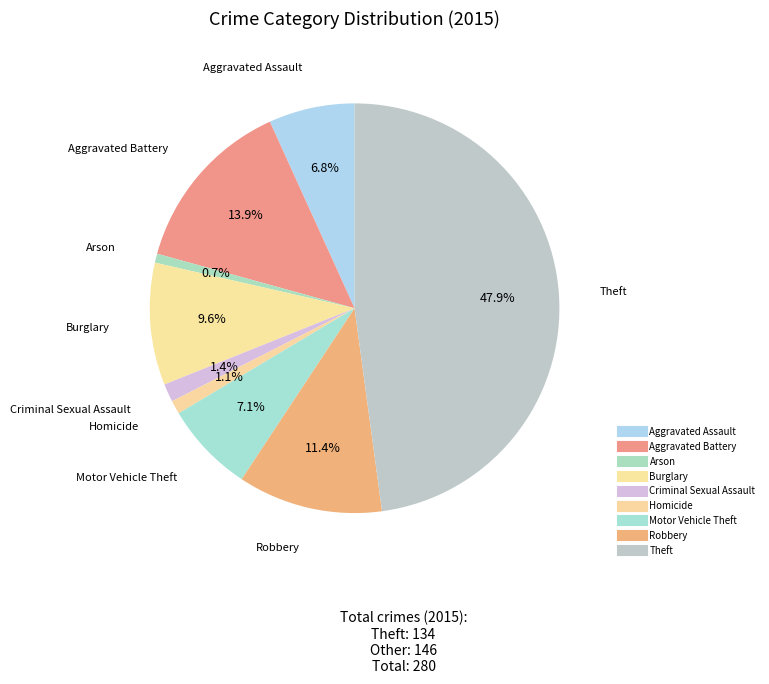

Is there any slice that represents more than half of the pie?

No